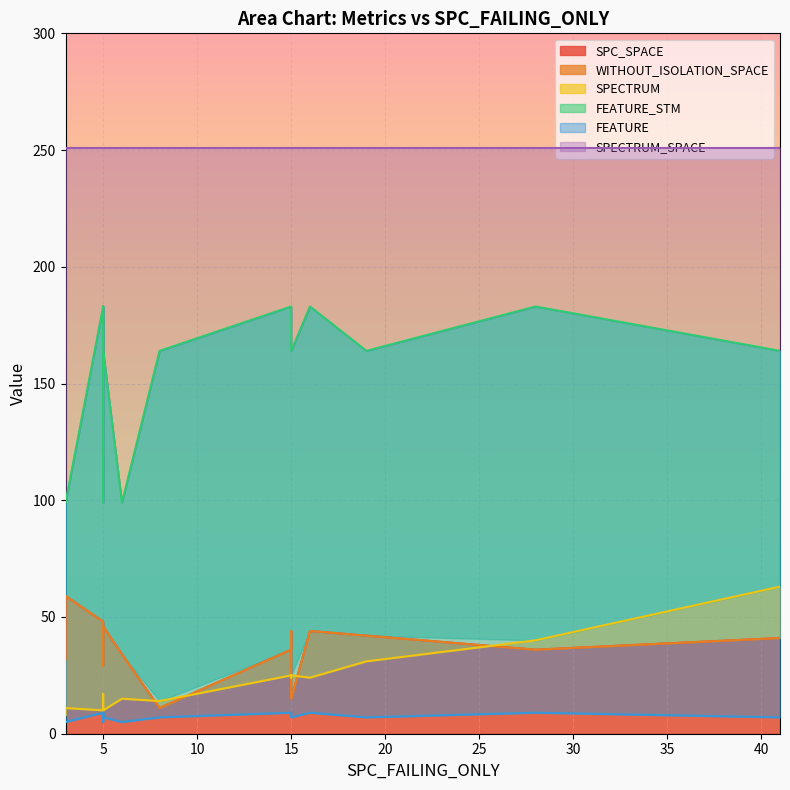

True or false: FEATURE_STM and WITHOUT_ISOLATION_SPACE cross at least once.

False